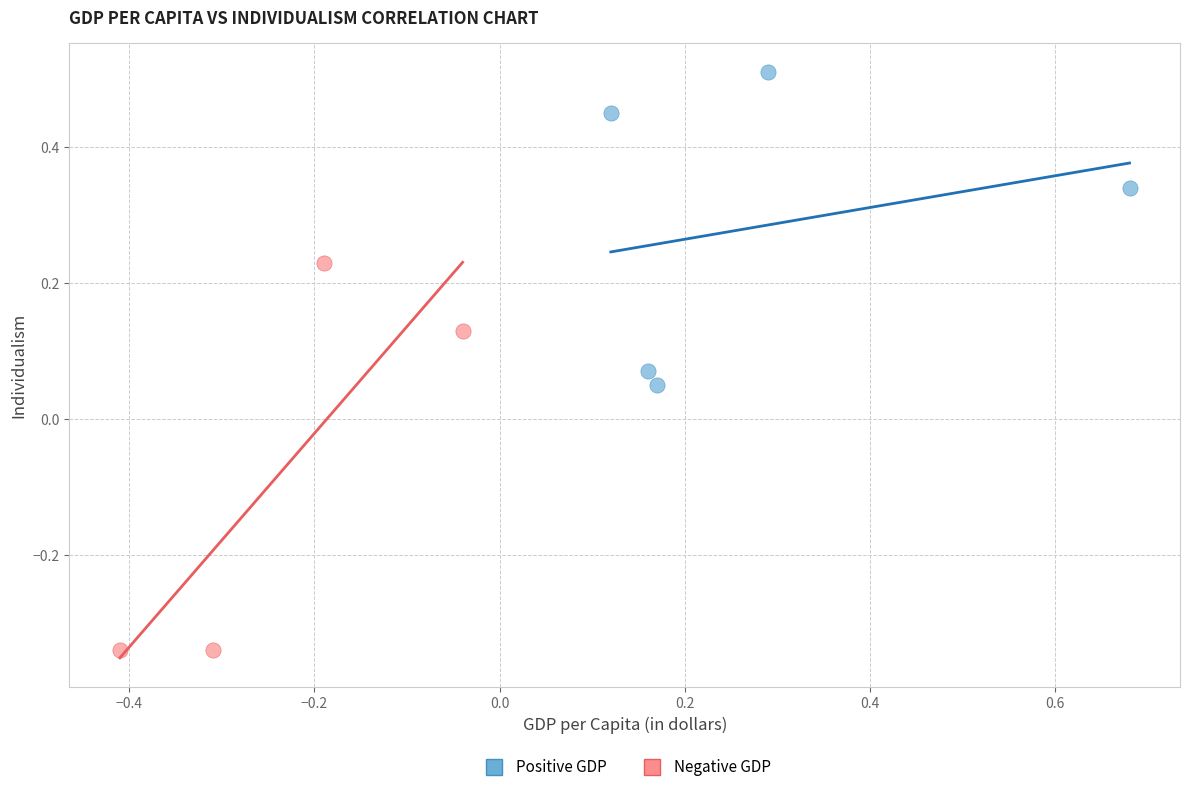

Which series reaches the maximum Y coordinate?

Positive GDP